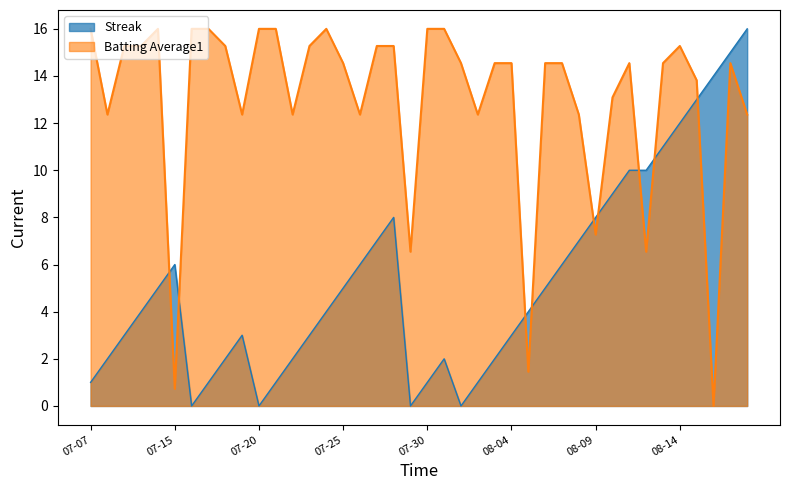

What is the difference between the highest and lowest values at 2010-07-17?

15.0